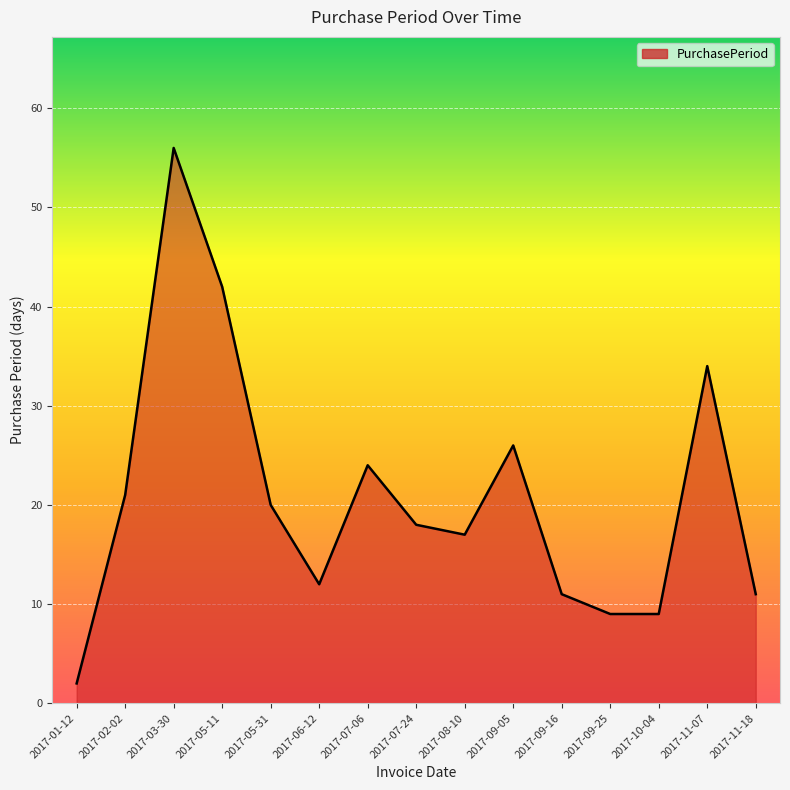

What is the average value?

21